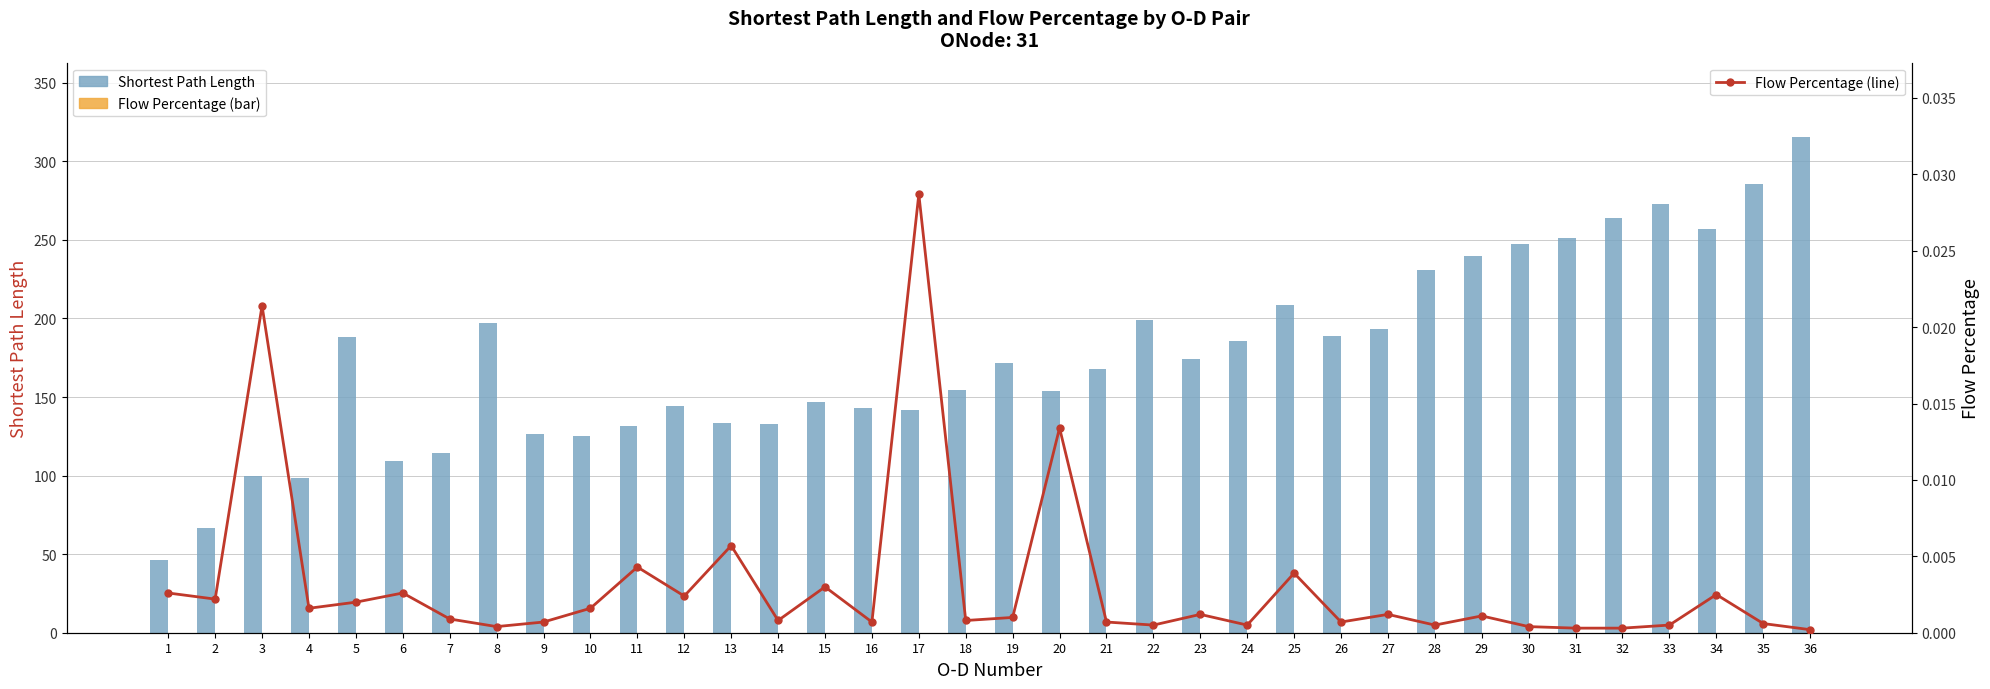

At which category is the sum across all series the highest?

36